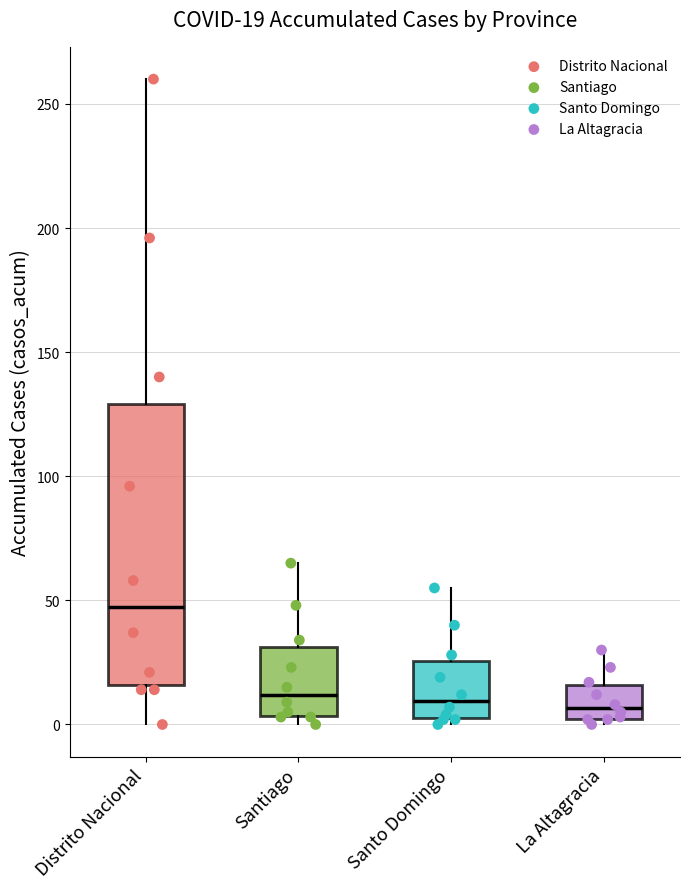

Which box is the tallest, from its lower edge to its upper edge?

Distrito Nacional